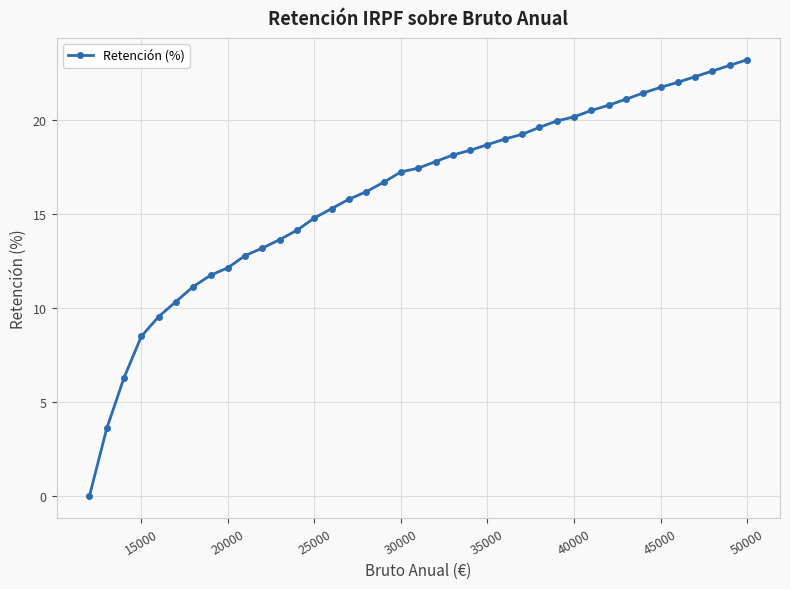

What is the greatest value displayed?

23.2